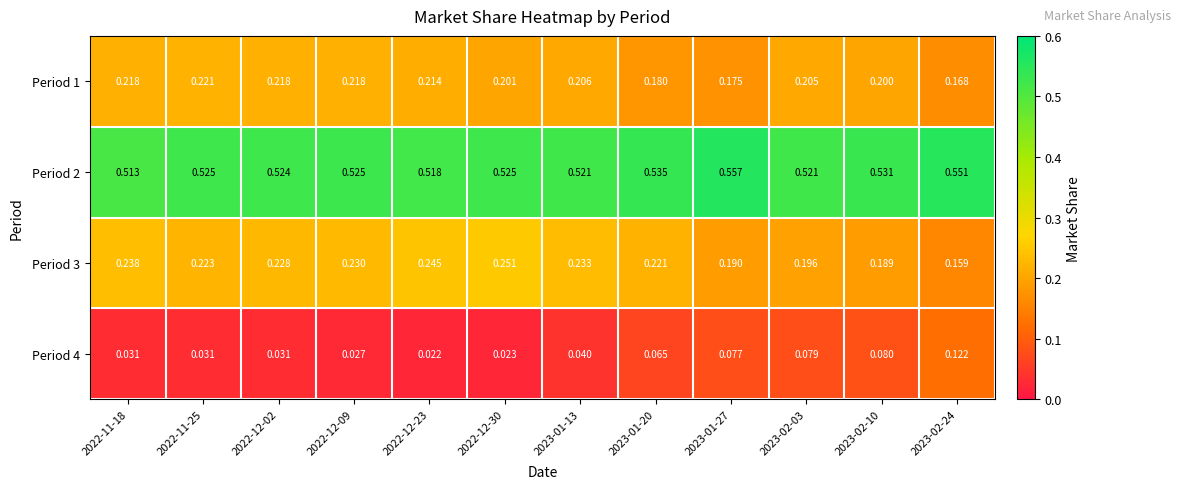

What is the total value across all series at 2022-11-25?

1.0